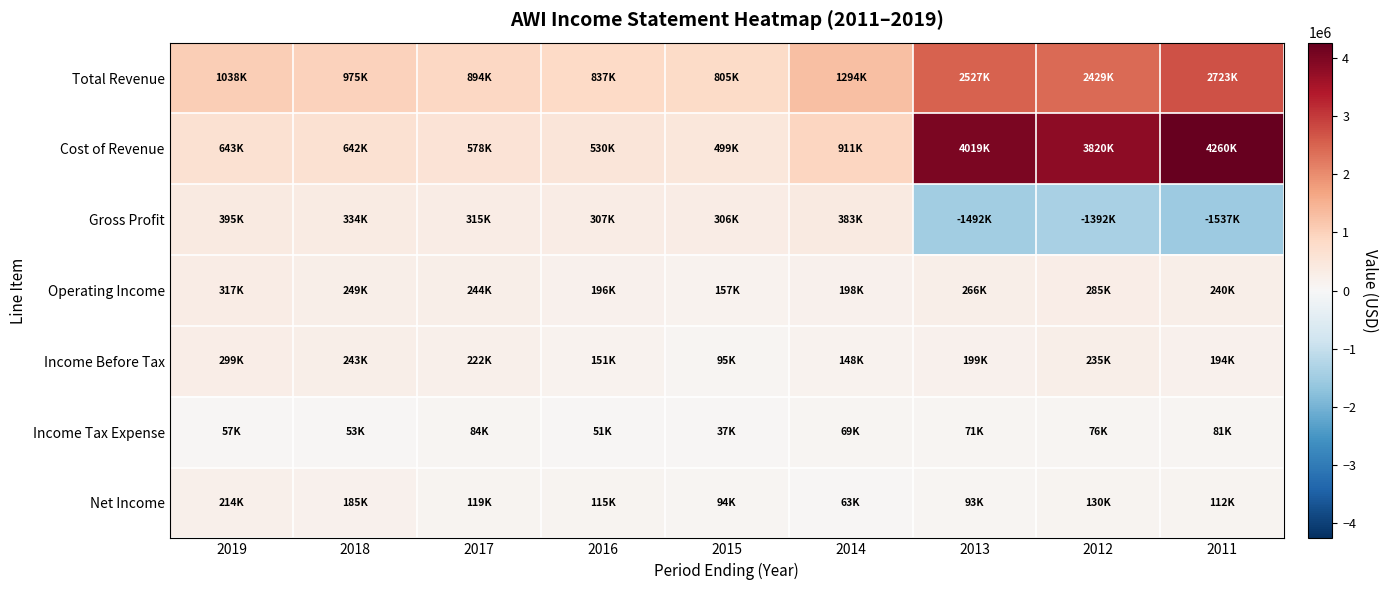

Which label corresponds to the smallest value in the chart?

2011